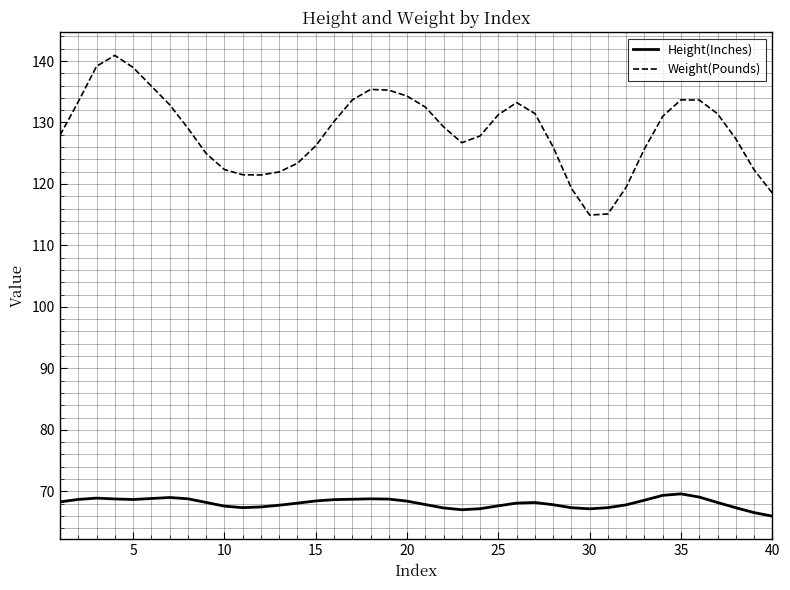

Which series has the largest range (max minus min)?

Weight(Pounds)